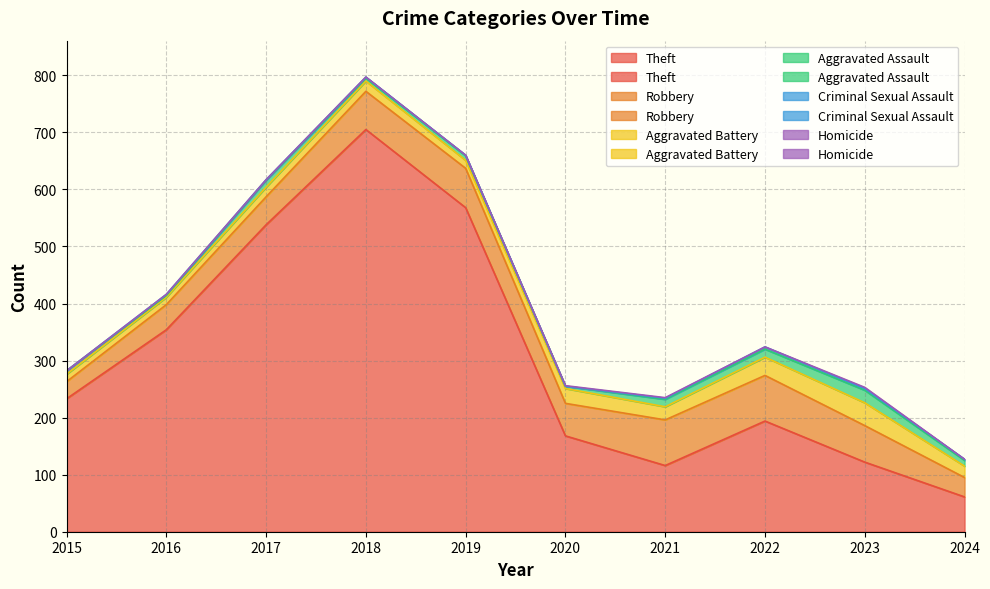

Which series has the widest spread of values?

Theft